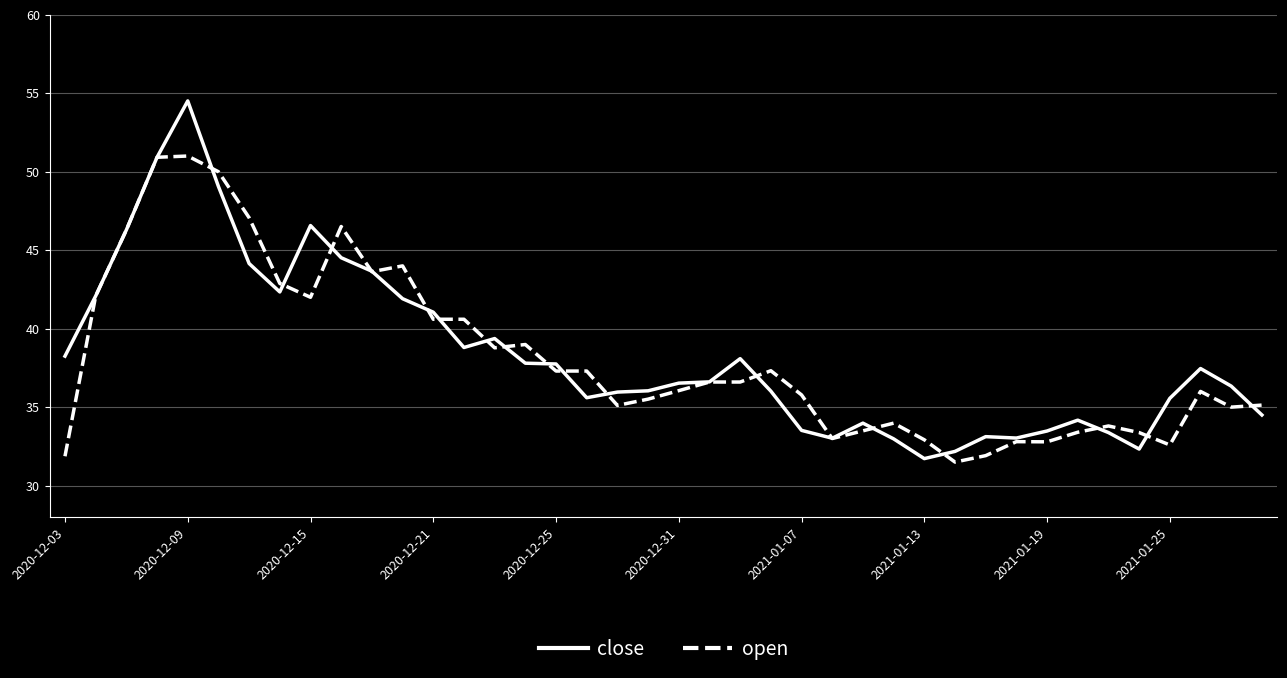

What is the minimum value for open?

31.5